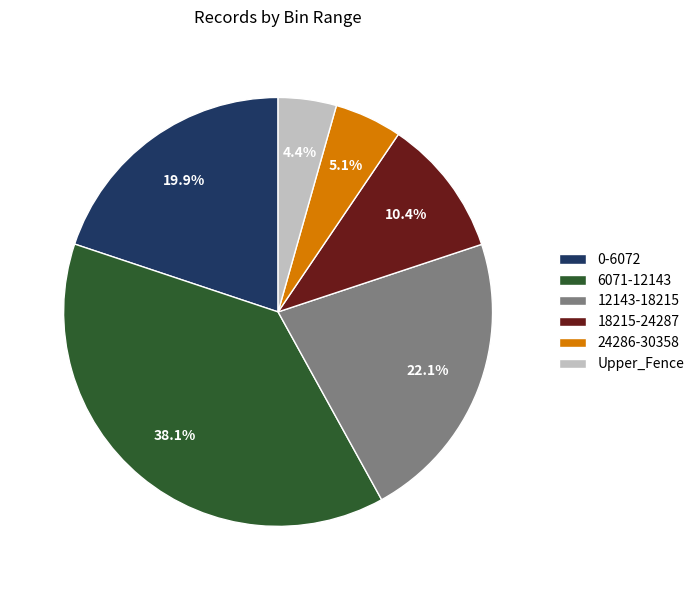

To the nearest percent, what is the difference between the 6071-12143 and Upper_Fence slice percentages?

34%